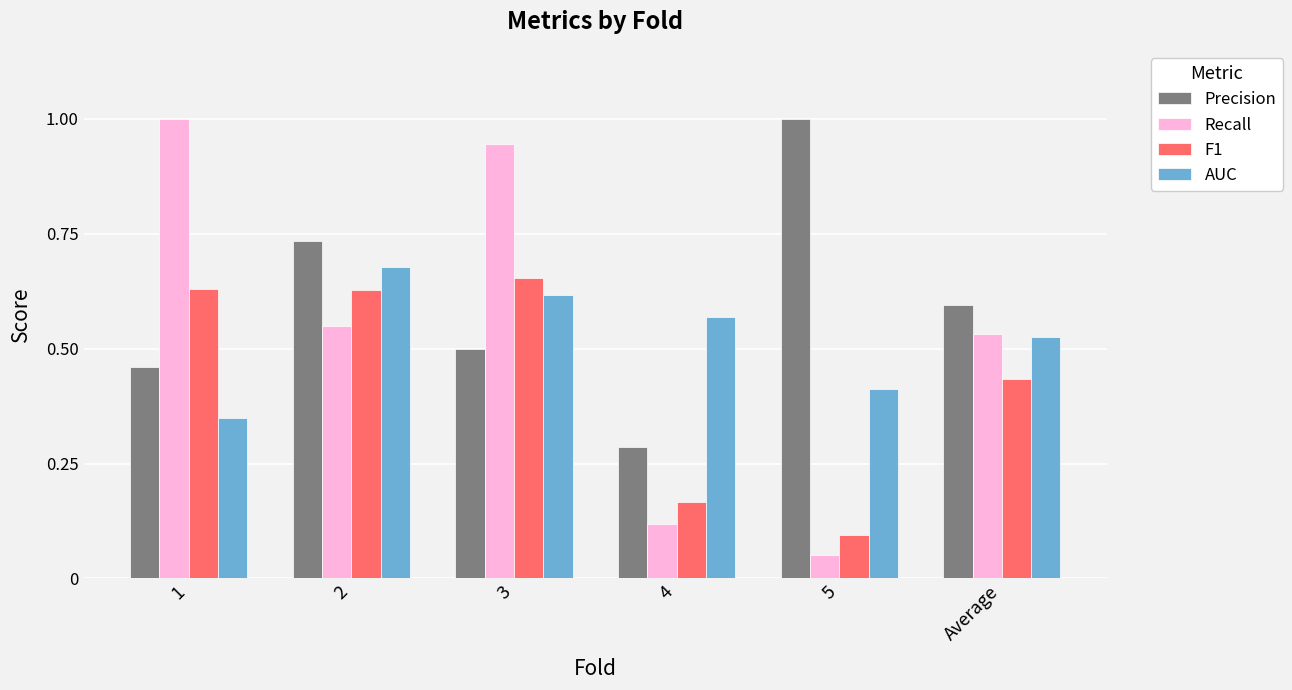

What is the maximum value shown in the chart?

1.0